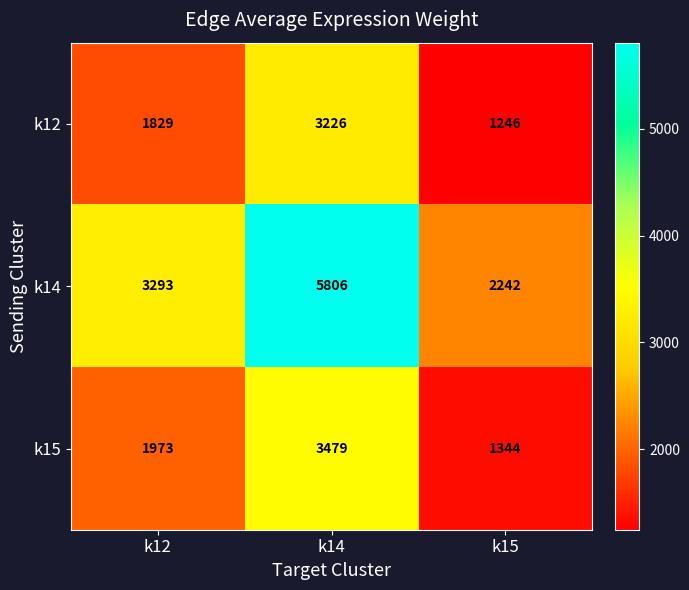

Reading right to left, transcribe all the data shown in this chart.

k12: k15=1246	k14=3226	k12=1829
k14: k15=2242	k14=5806	k12=3293
k15: k15=1344	k14=3479	k12=1973